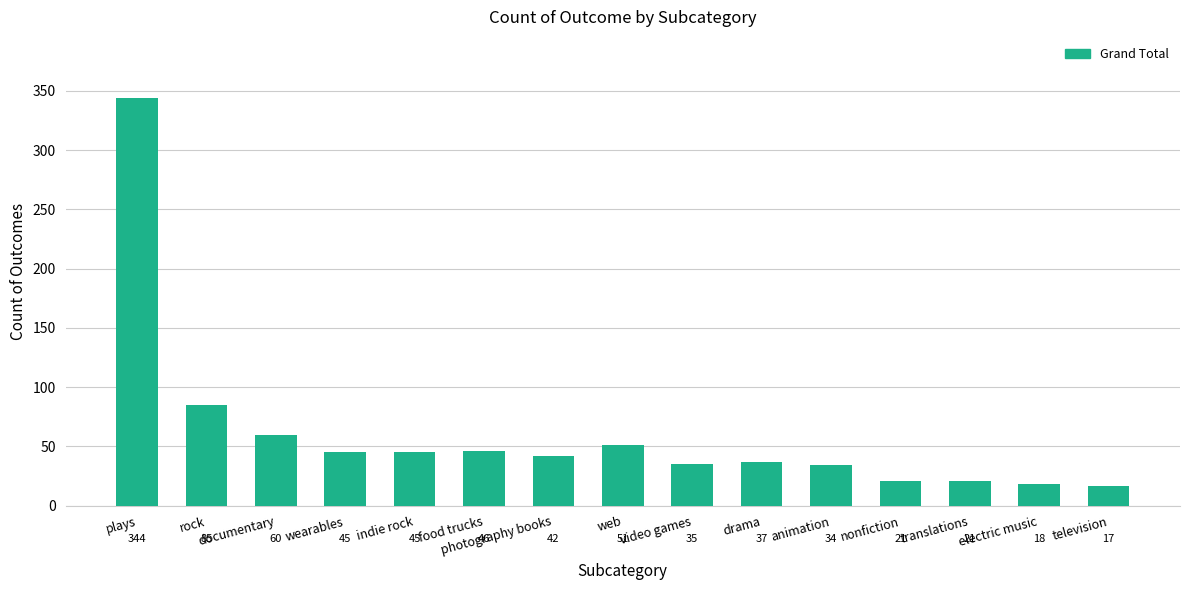

Count the number of data series in this chart.

1